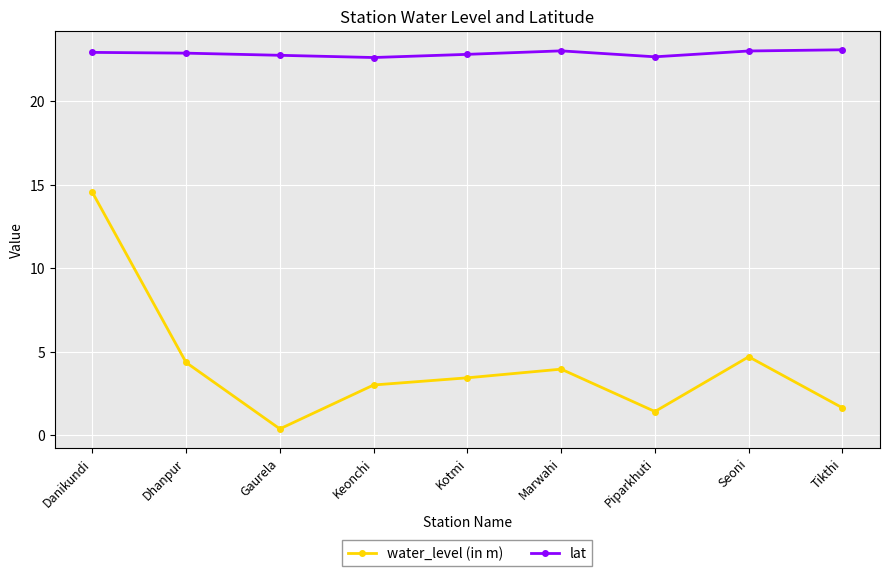

True or false: lat and water_level (in m) cross at least once.

False